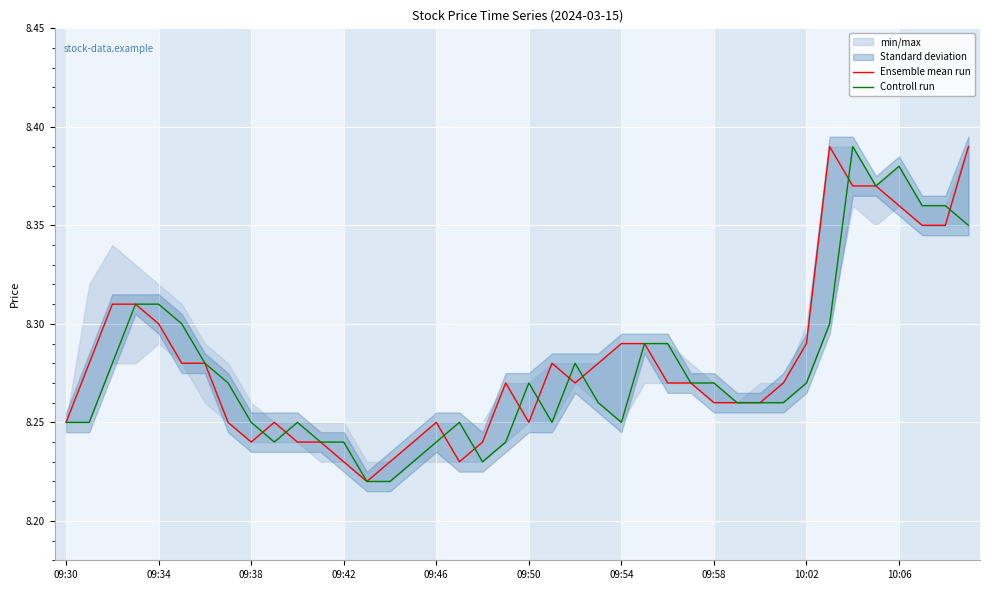

What are all the series names shown in the legend?

Ensemble mean run, Controll run